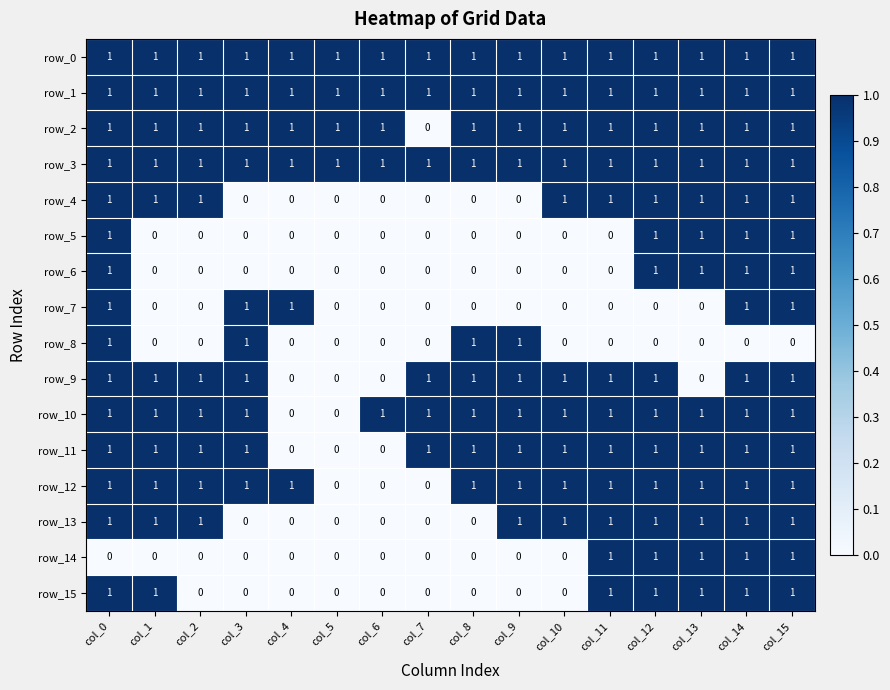

At how many categories does at least one series exceed 0?

16